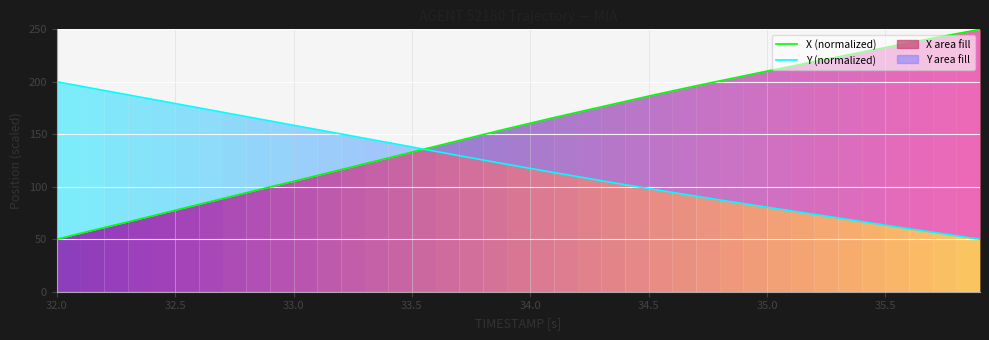

What is the lowest value of the X (normalized) series?

50.0